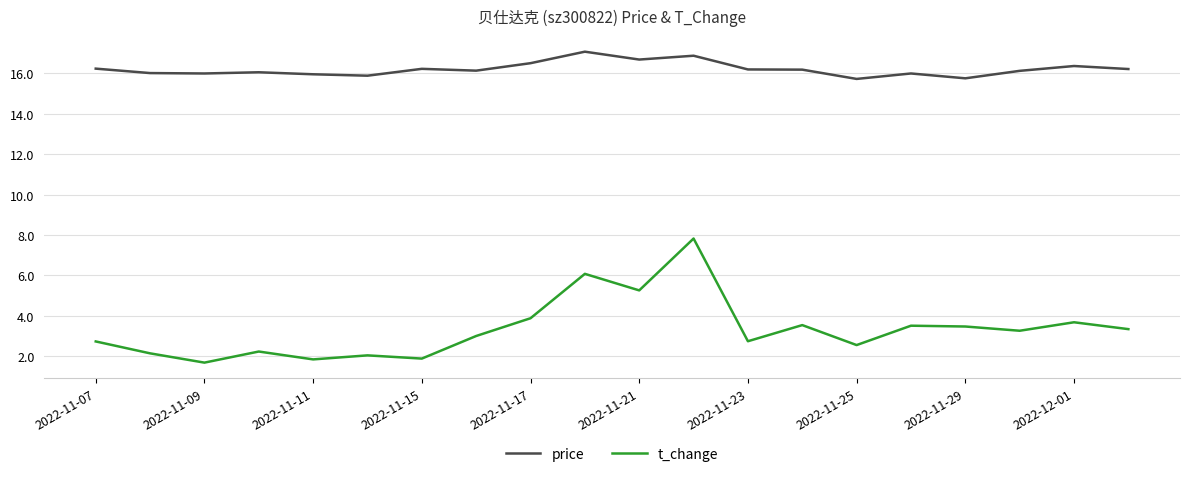

What is the minimum value for t_change?

1.7